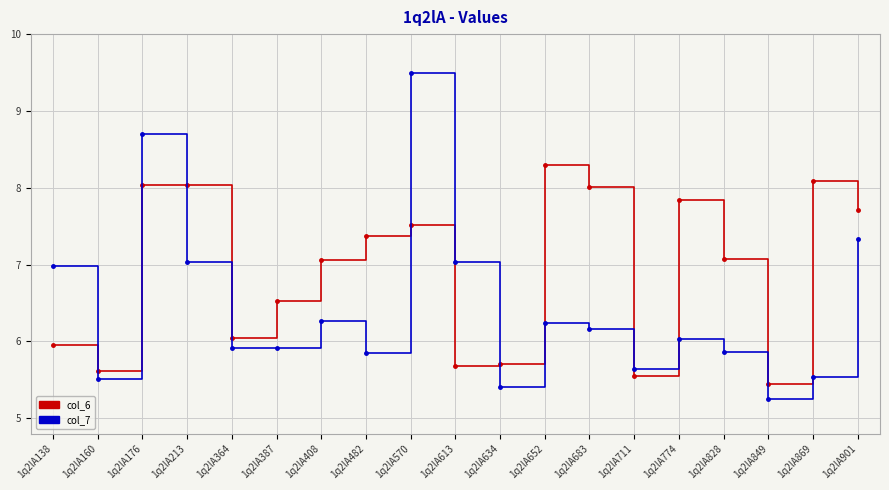

How many series are shown in this chart?

2